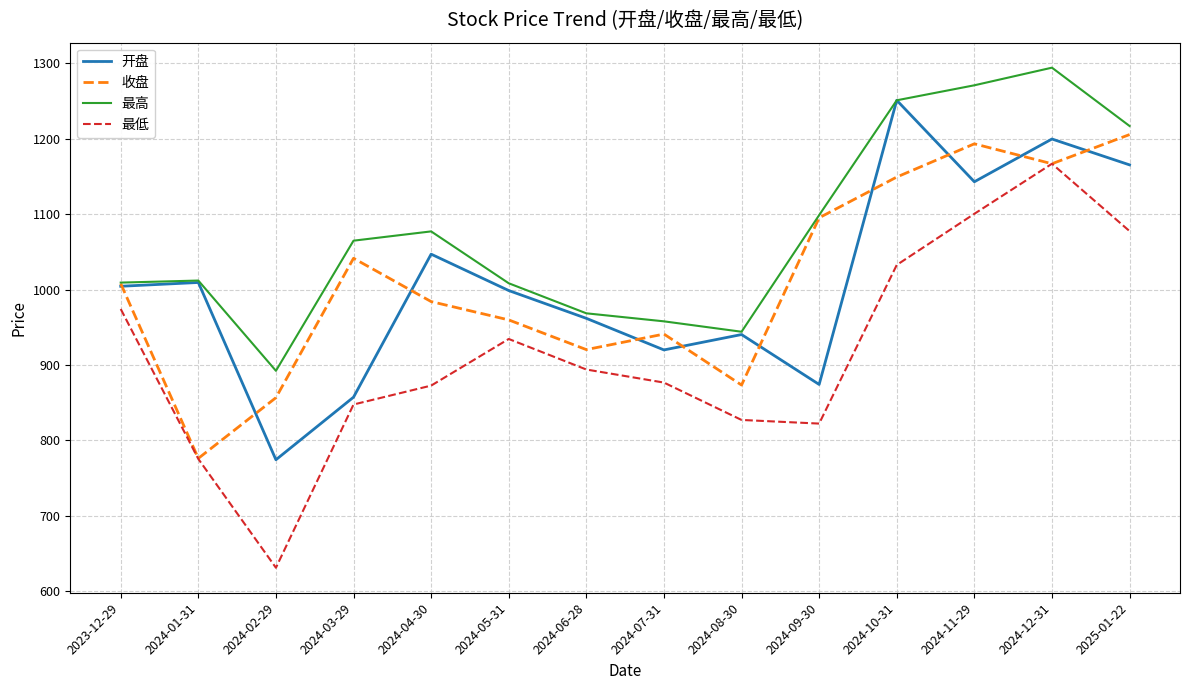

What is the spread (max minus min) of values at 2024-03-29?

217.1